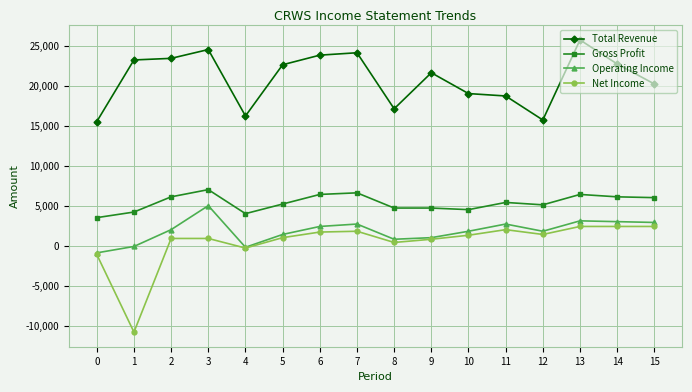

Does the chart display data point markers on the line(s)?

Yes